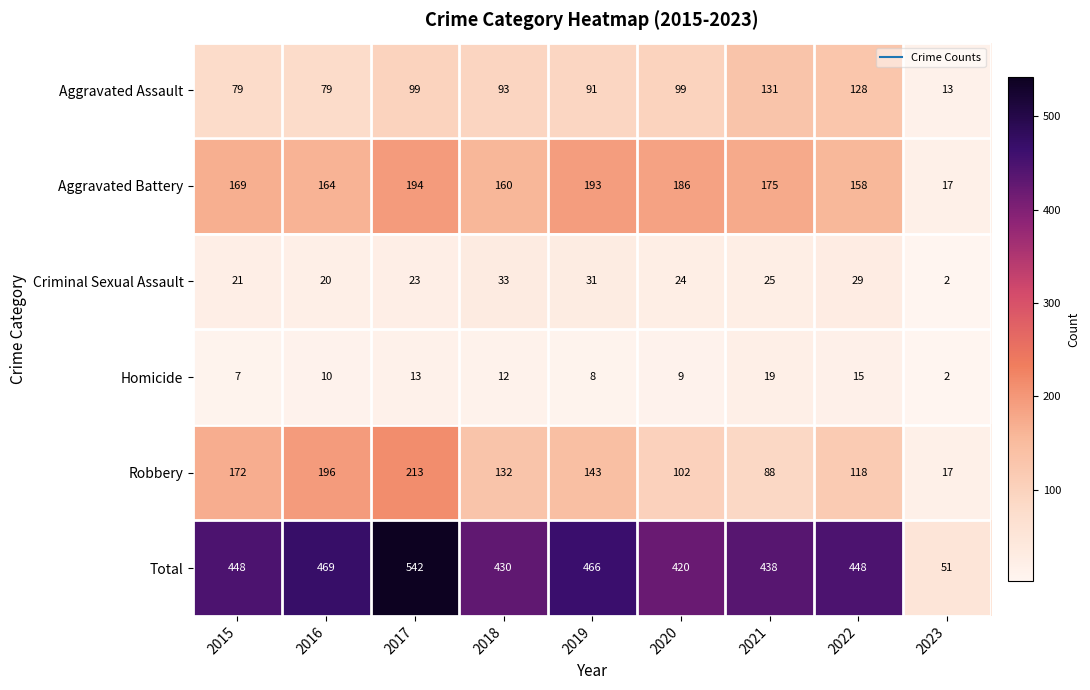

Which series has the largest range (max minus min)?

Total